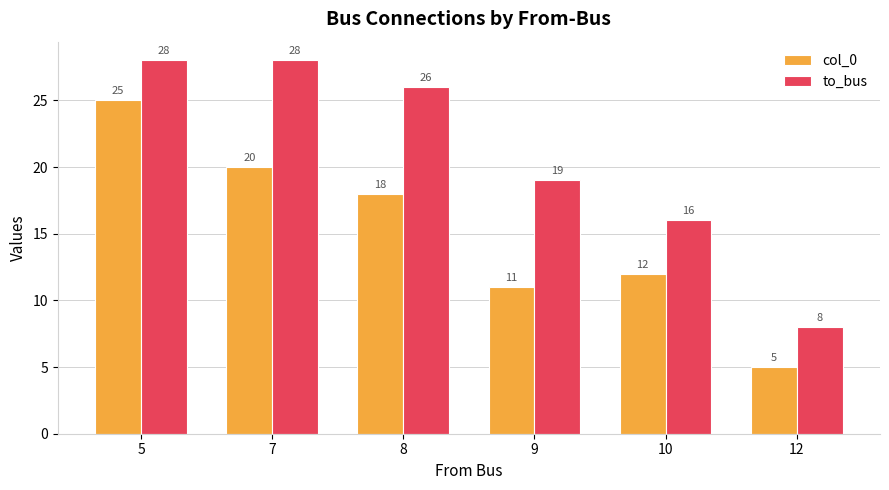

How many groups of bars are there?

6